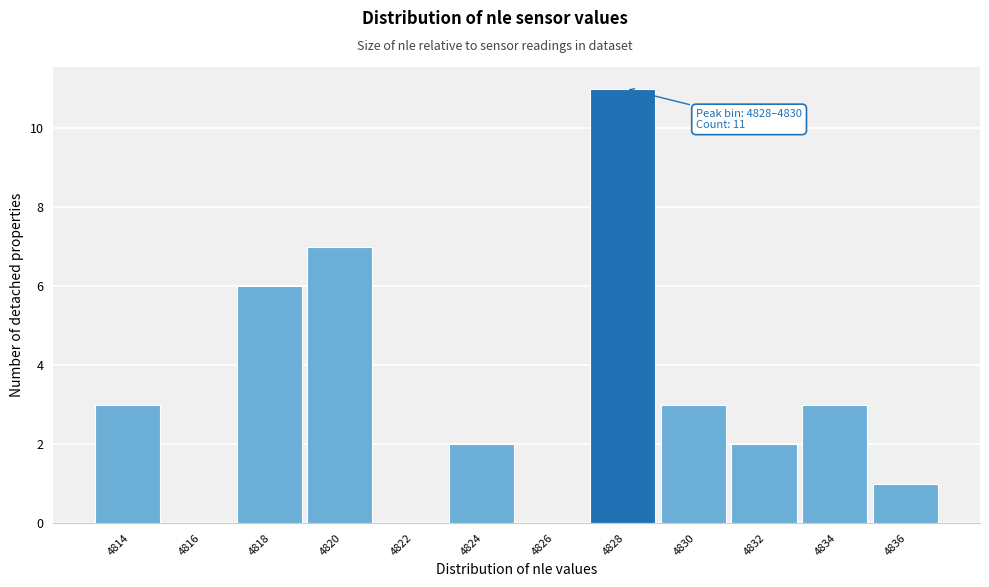

Reading left to right, transcribe all the data shown in this chart.

4814=3	4816=0	4818=6	4820=7	4822=0	4824=2	4826=0	4828=11	4830=3	4832=2	4834=3	4836=1